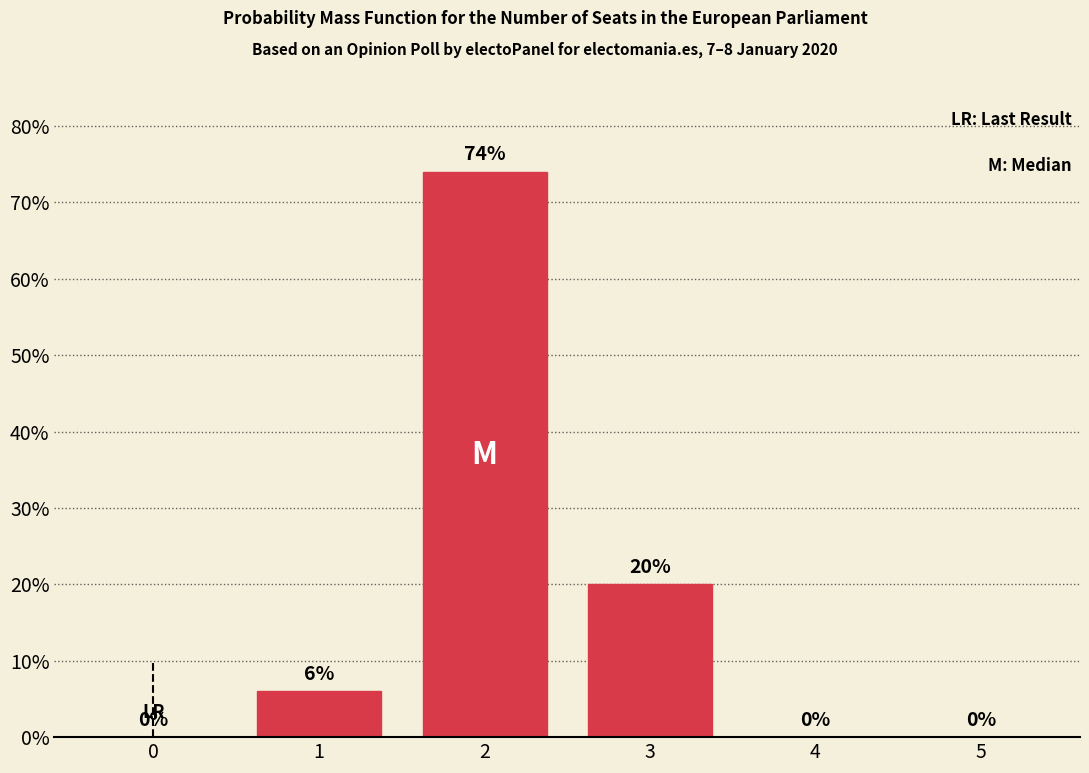

Reading right to left, what are all the values shown in this chart?

5=0	4=0	3=20	2=74	1=6	0=0